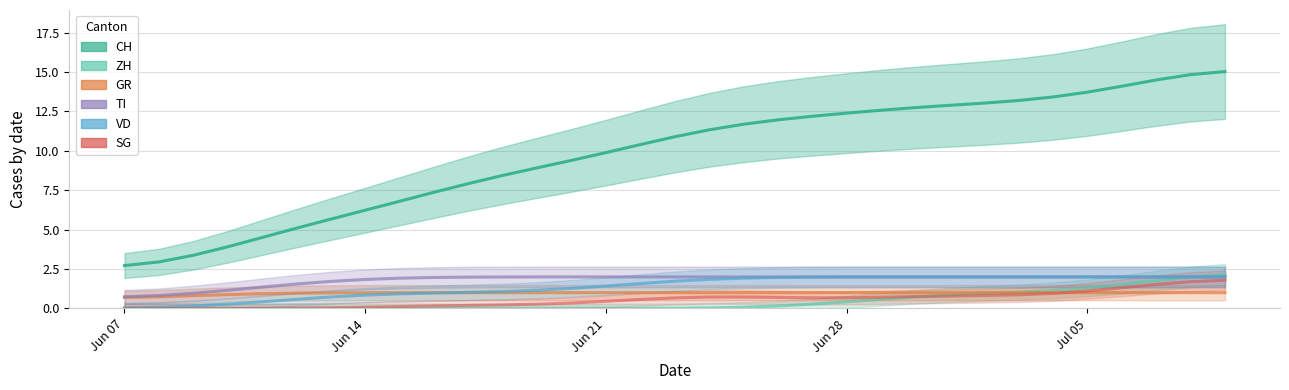

Where is GR nearest to the value 0?

Jun 07